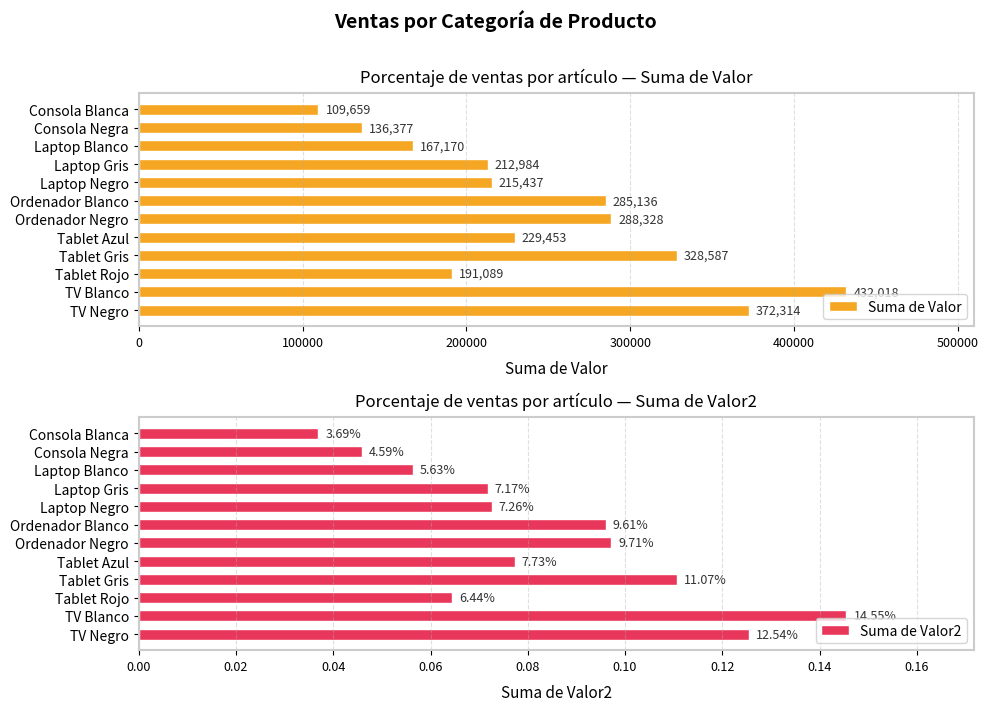

At how many categories does at least one series exceed 242475?

5